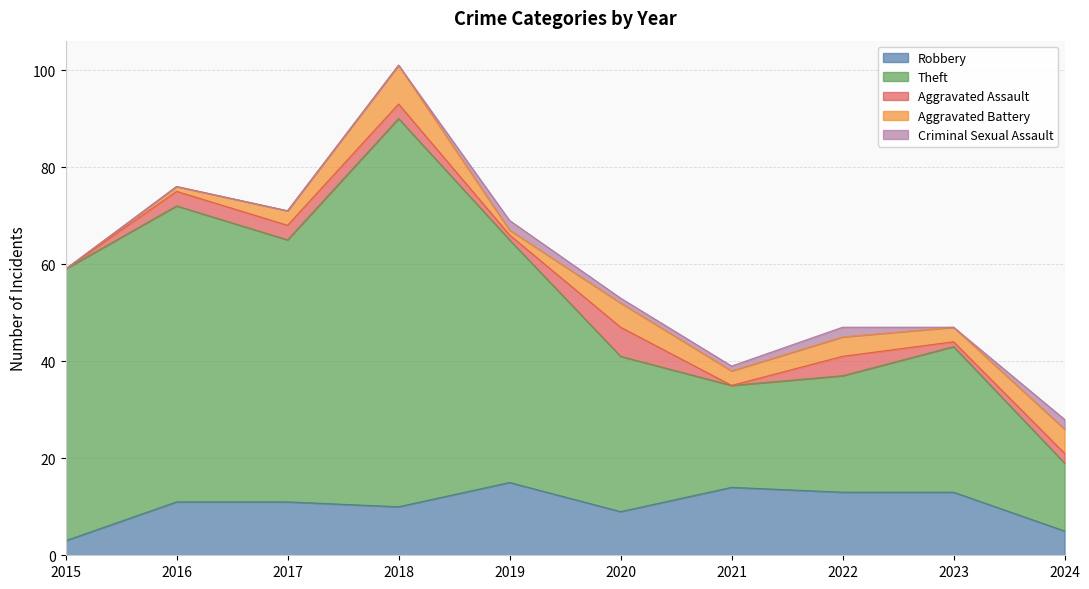

True or false: Aggravated Assault has a value of 6 at 2022.

False